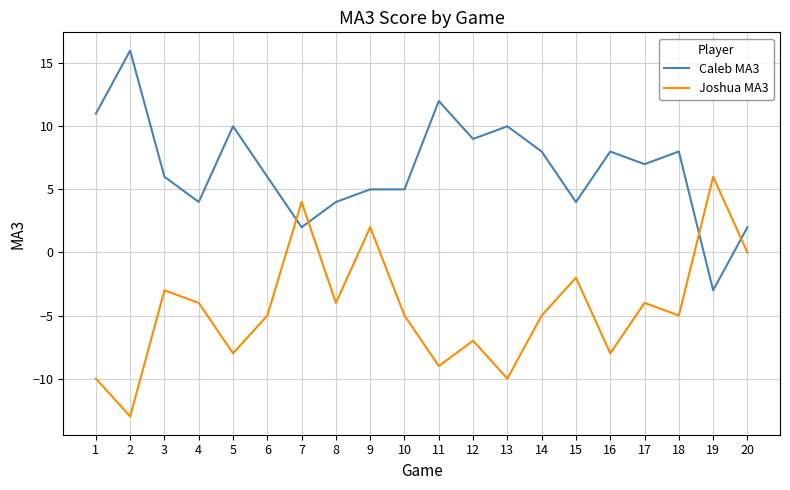

How many negative values does the Caleb MA3 series have?

1